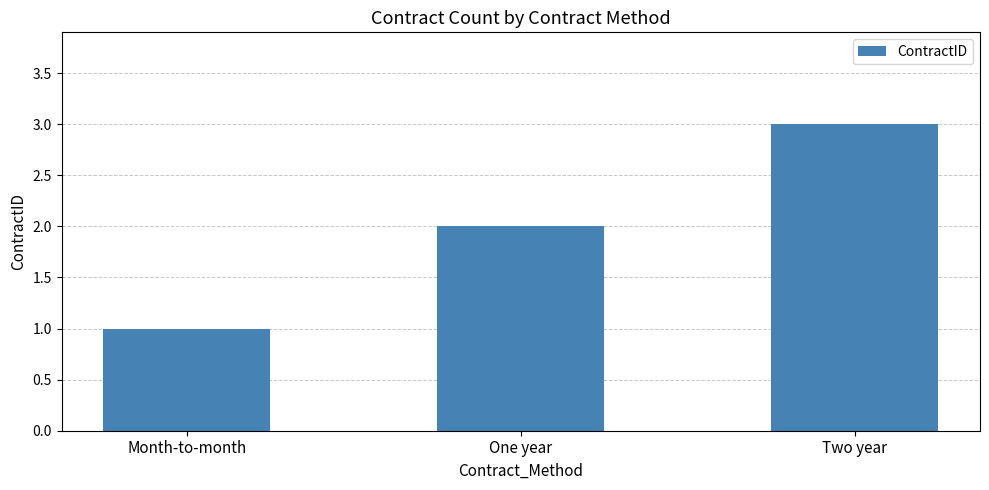

Rank the categories by value from highest to lowest.

Two year, One year, Month-to-month